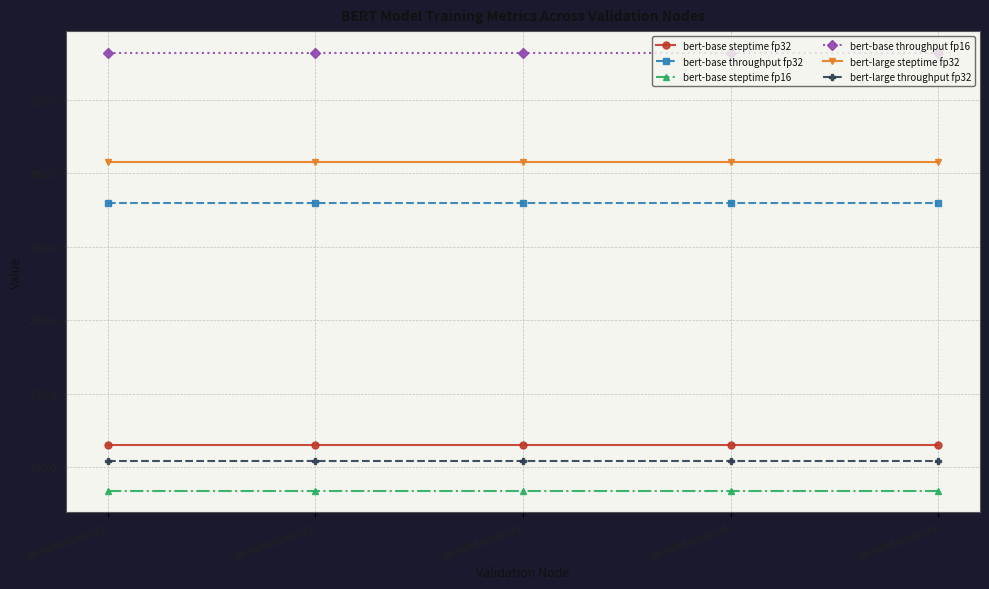

True or false: bert-base throughput fp16 has more than 2 points higher than both neighbors.

False